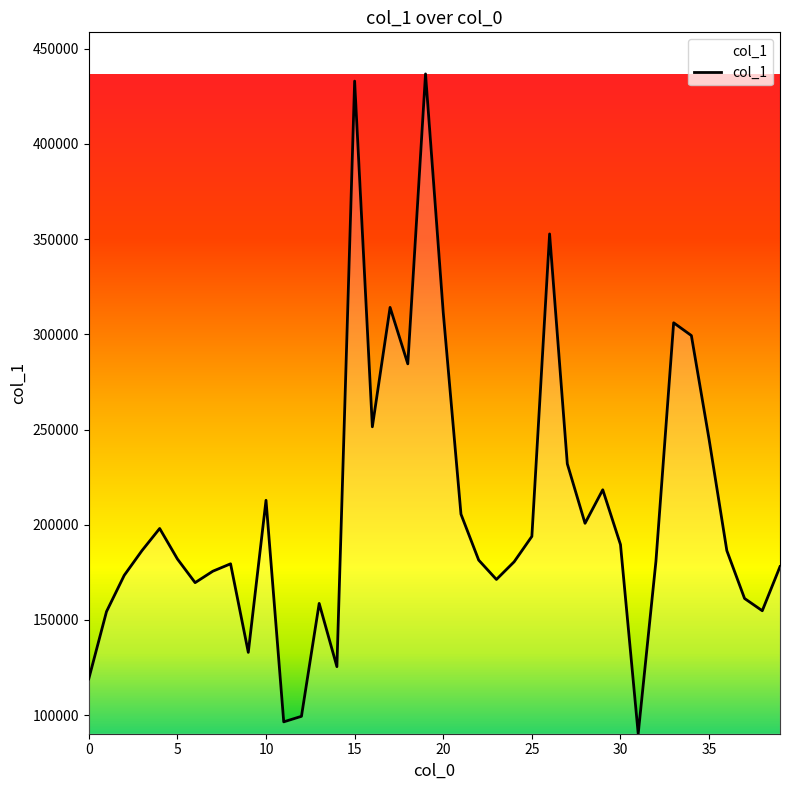

What is the smallest value displayed?

90247.8